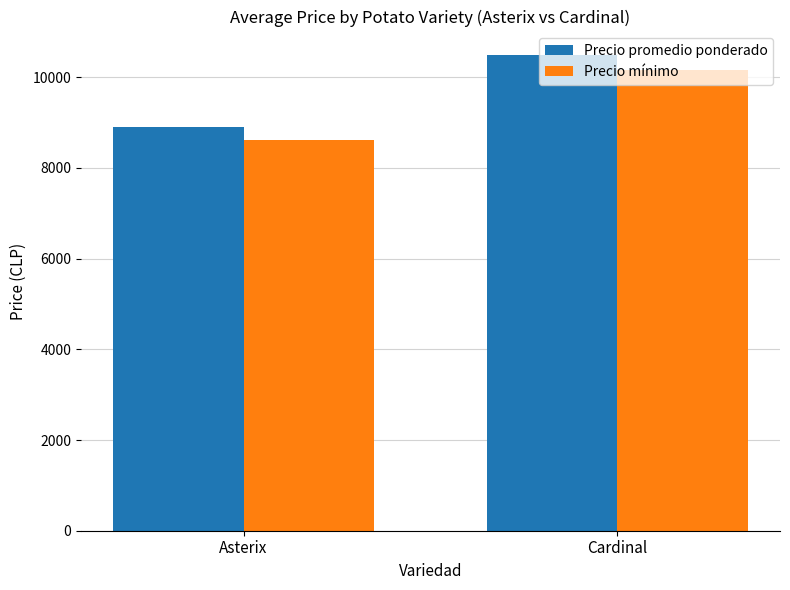

Reading right to left, transcribe all the data shown in this chart.

Precio promedio ponderado: Cardinal=10481	Asterix=8906
Precio mínimo: Cardinal=10156	Asterix=8604